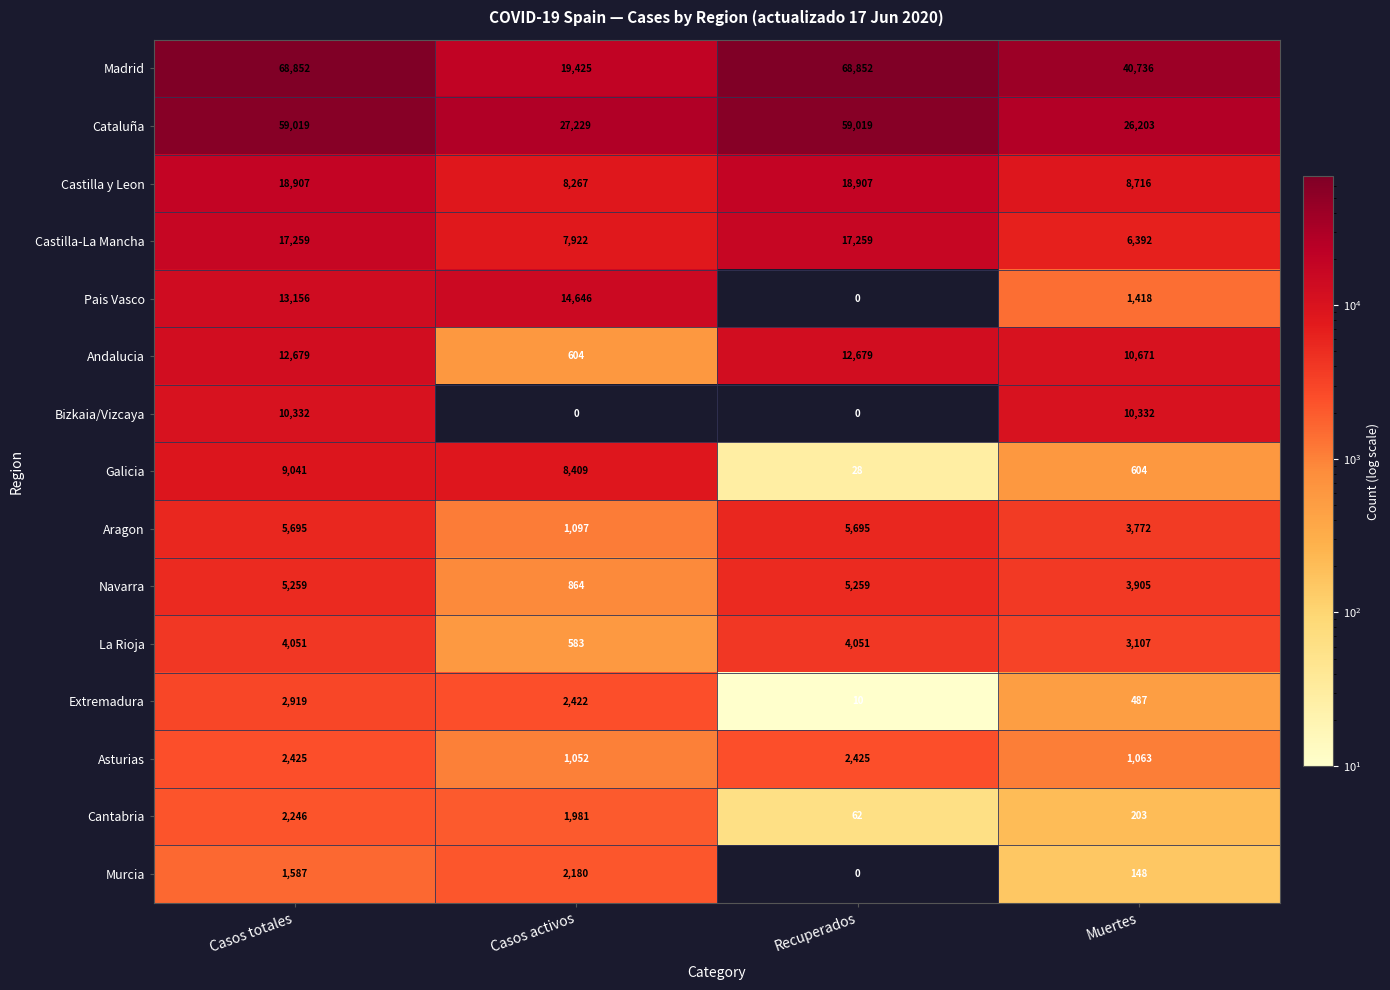

What is the difference between the second highest and minimum values in the Galicia series?

8381